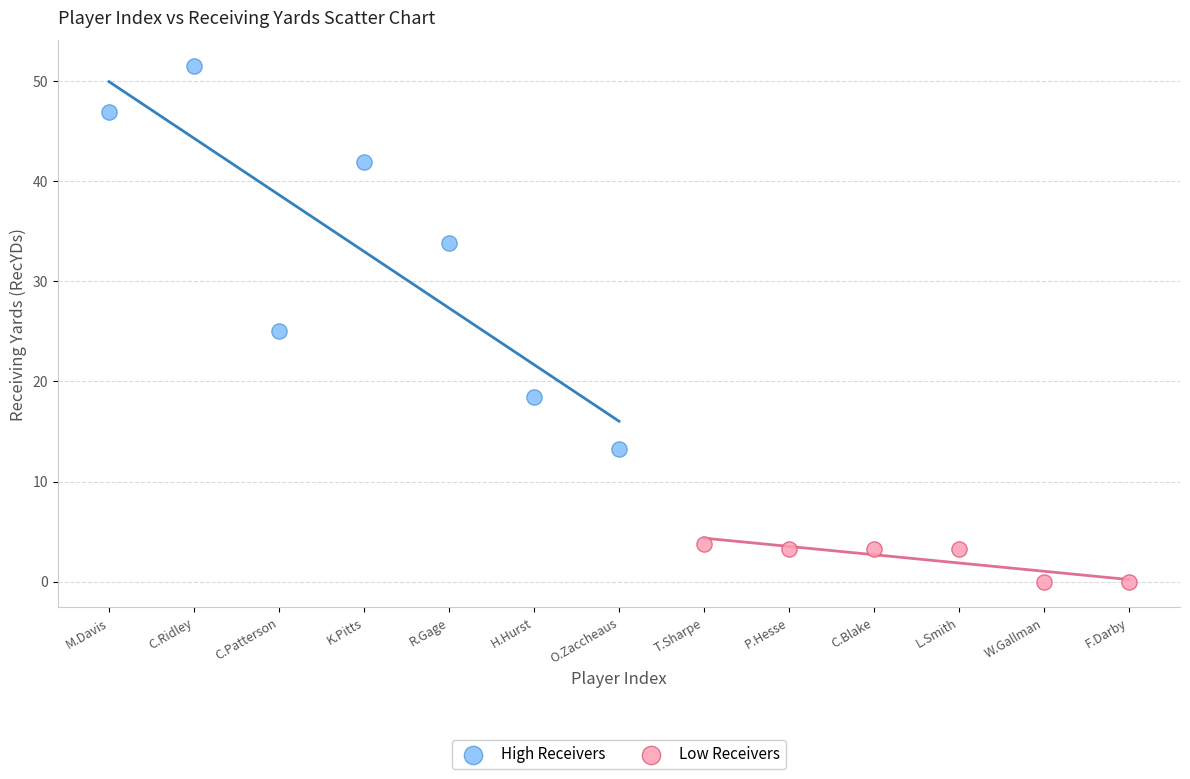

Which series contains the highest Y value?

High Receivers